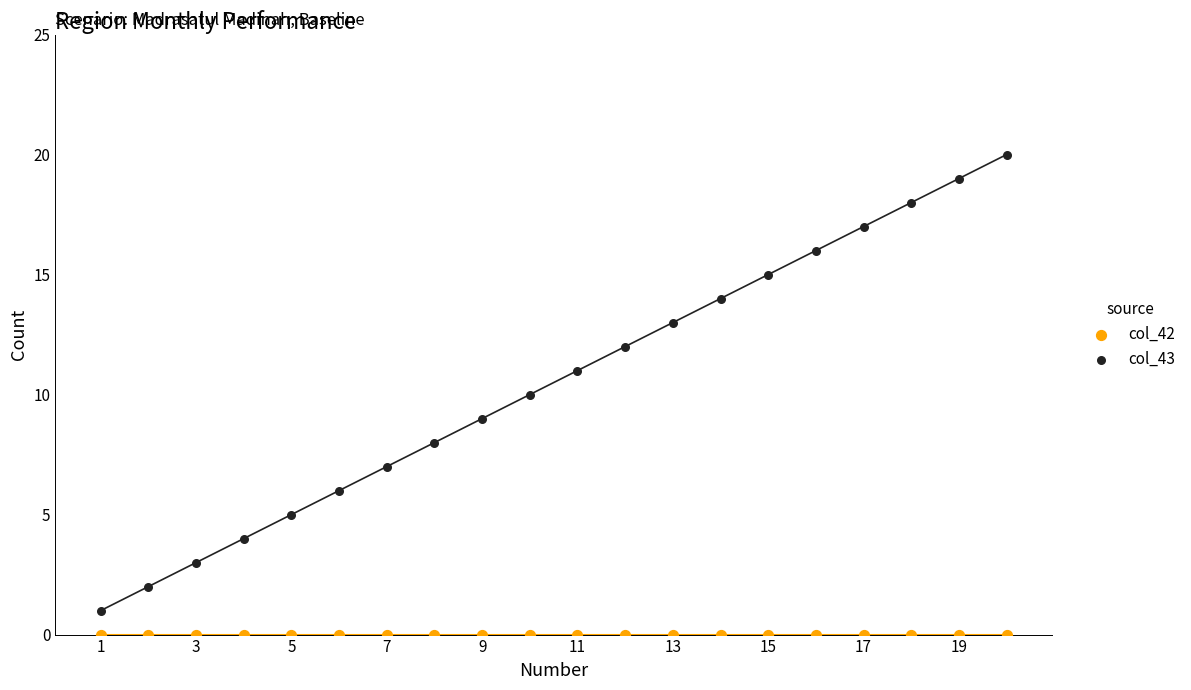

Which series contains the lowest Y value?

col_42